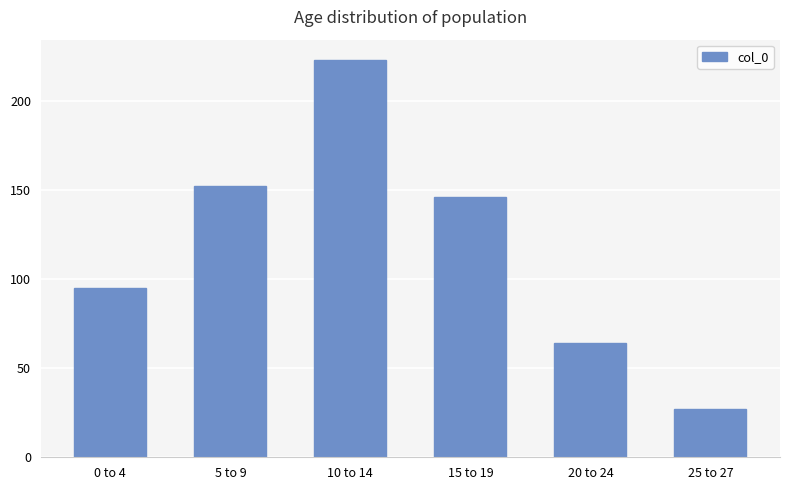

Is it true that the value at 5 to 9 is 264?

False